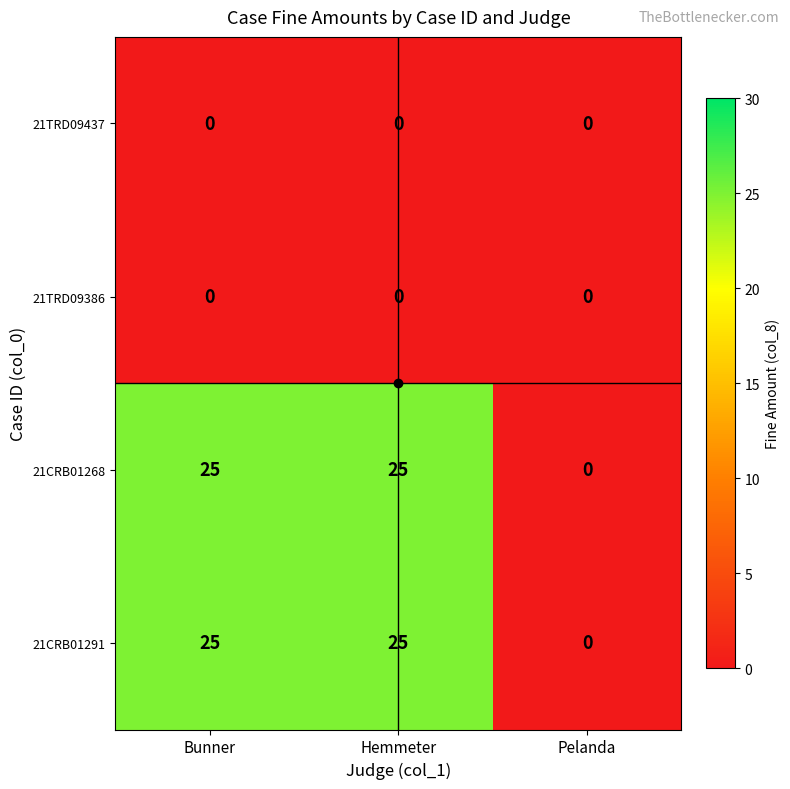

What is the spread (max minus min) of values at Hemmeter?

25